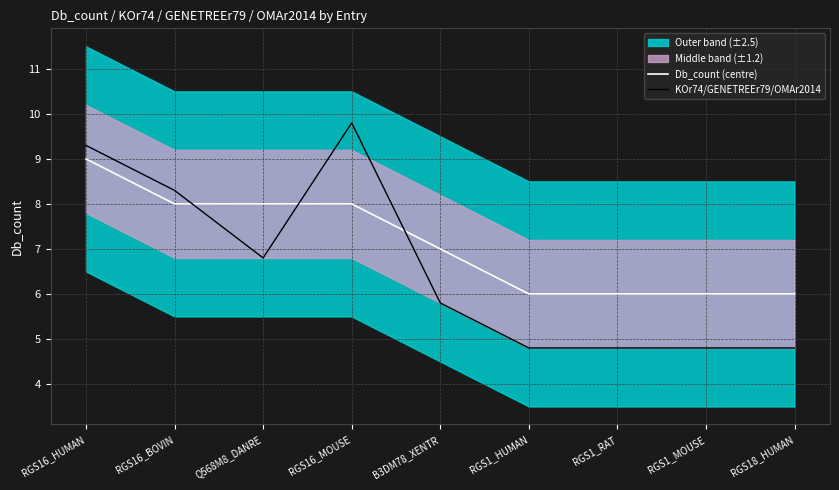

At which category does the chart reach its peak across all series?

RGS16_MOUSE